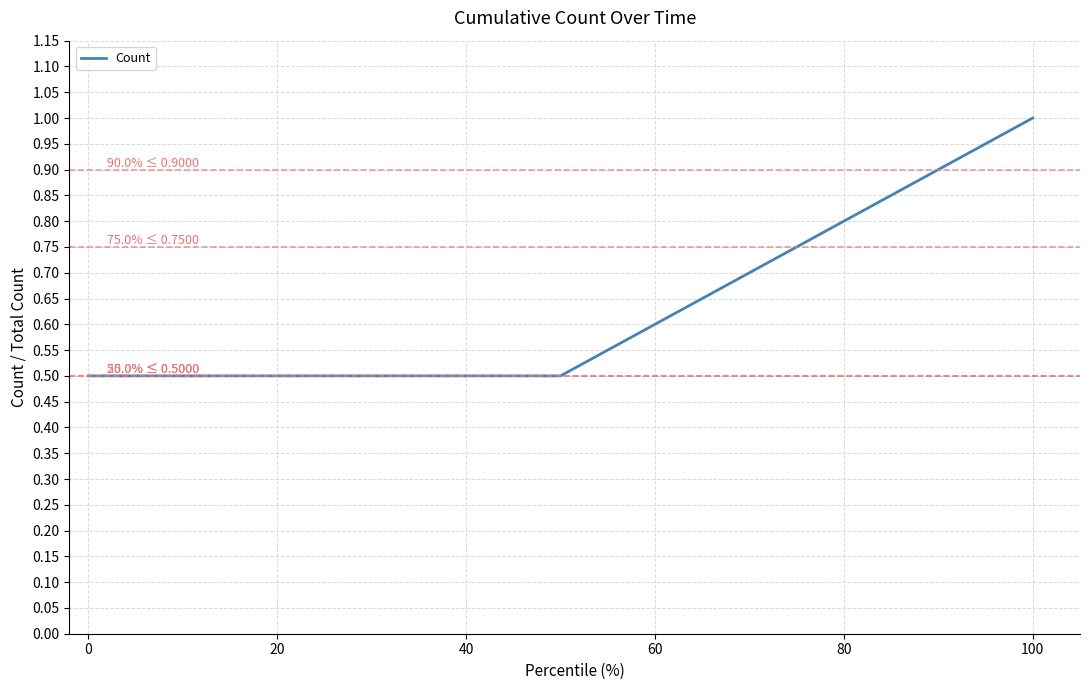

What is the average value?

0.7